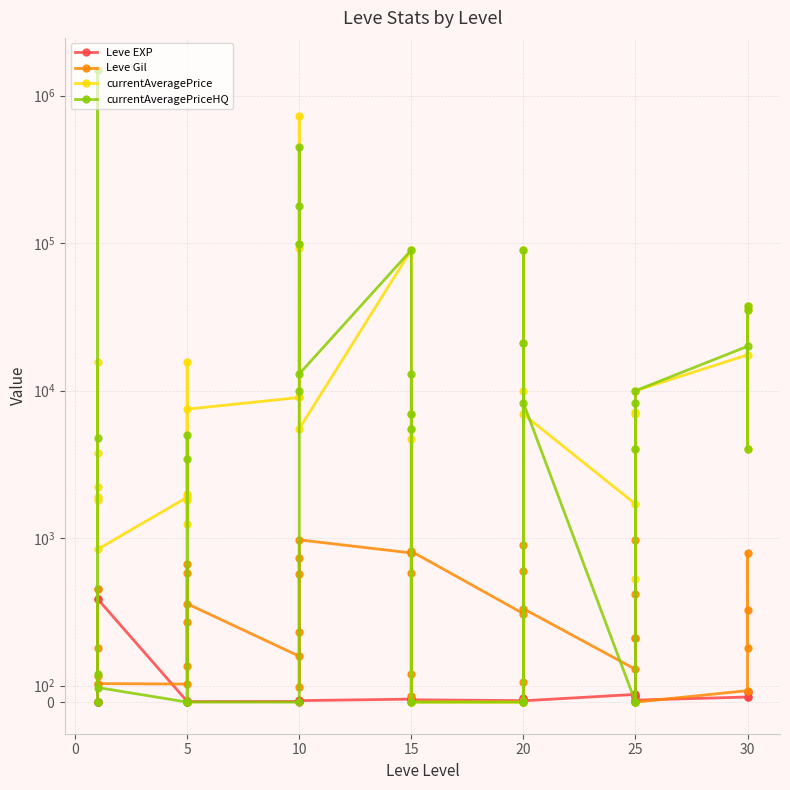

True or false: Leve EXP and currentAveragePrice intersect in this chart.

True